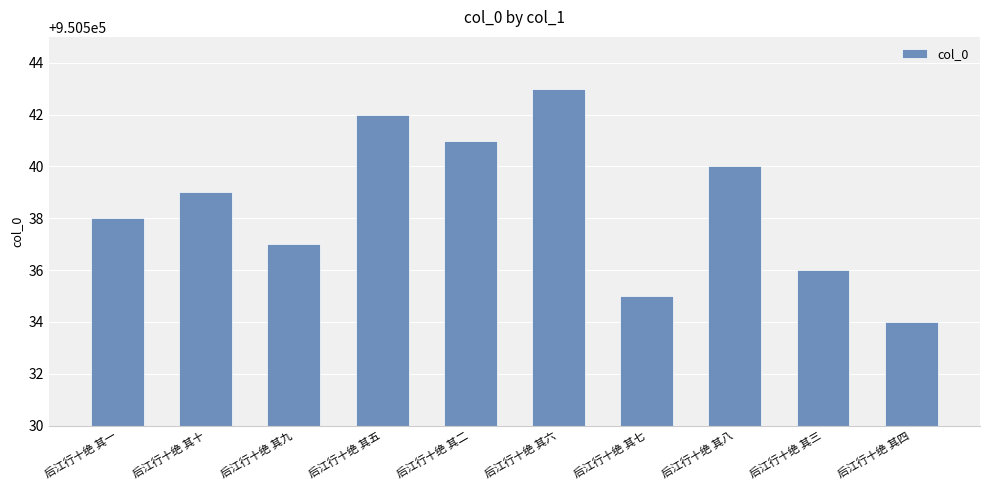

What is the label of the 10th bar from the right?

后江行十绝 其一